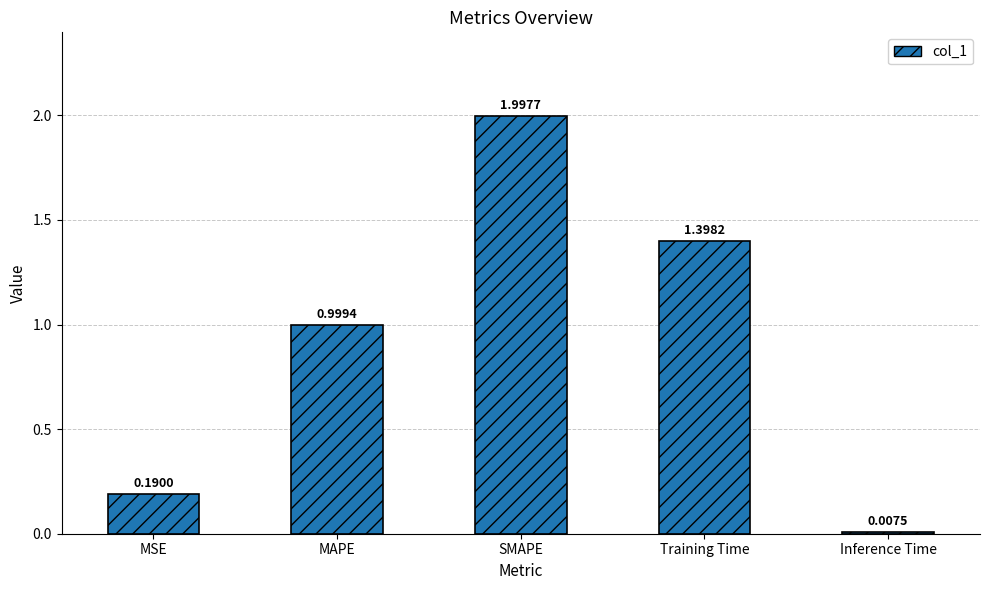

What position from the left is Inference Time?

5